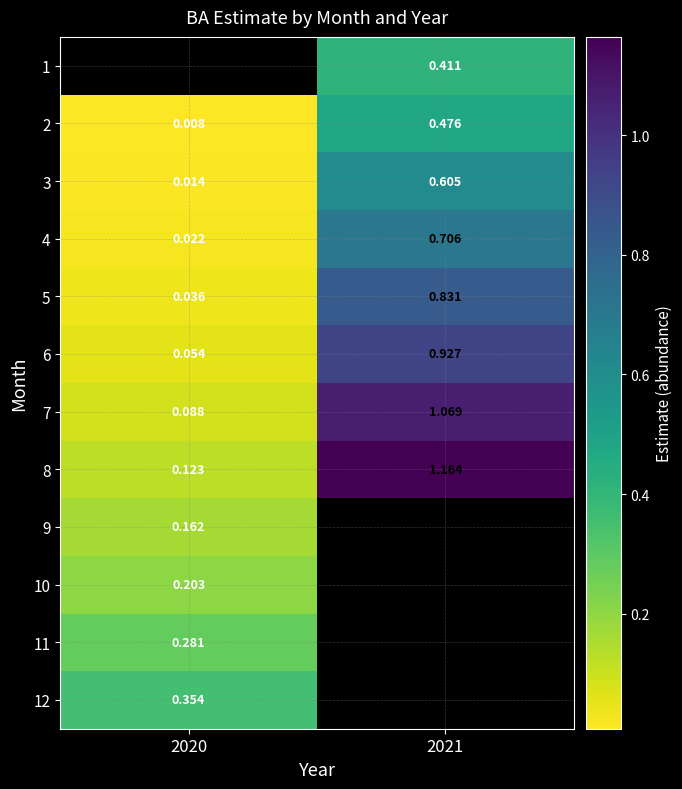

The value of 6 at 2021 is 0.4. True or false?

False